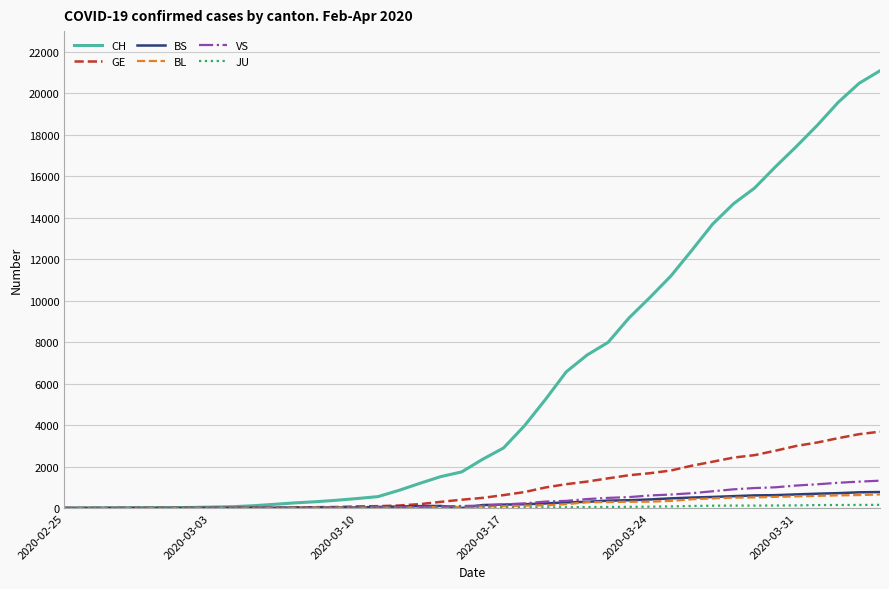

Which series has the largest range (max minus min)?

CH